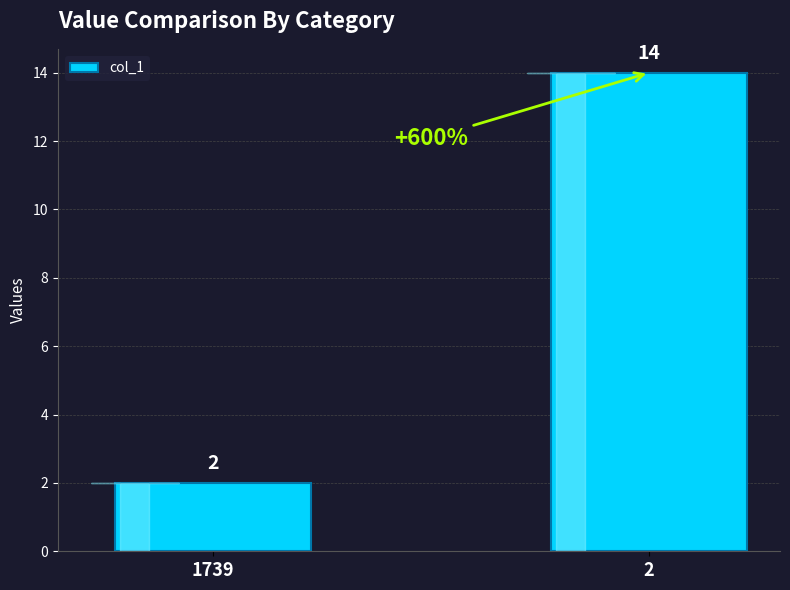

Which category has the lowest value across all series?

1739